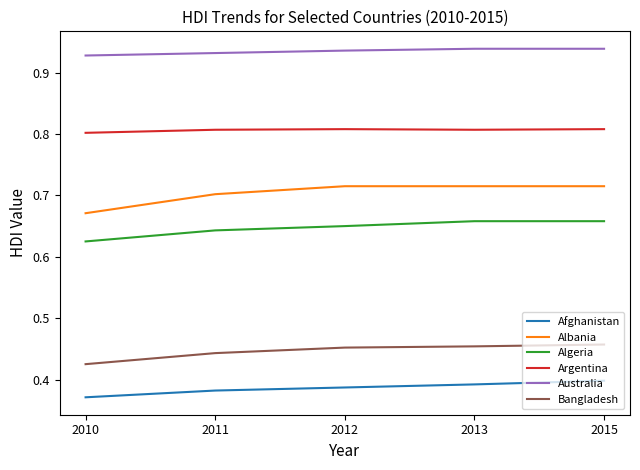

Does the chart display data point markers on the line(s)?

No